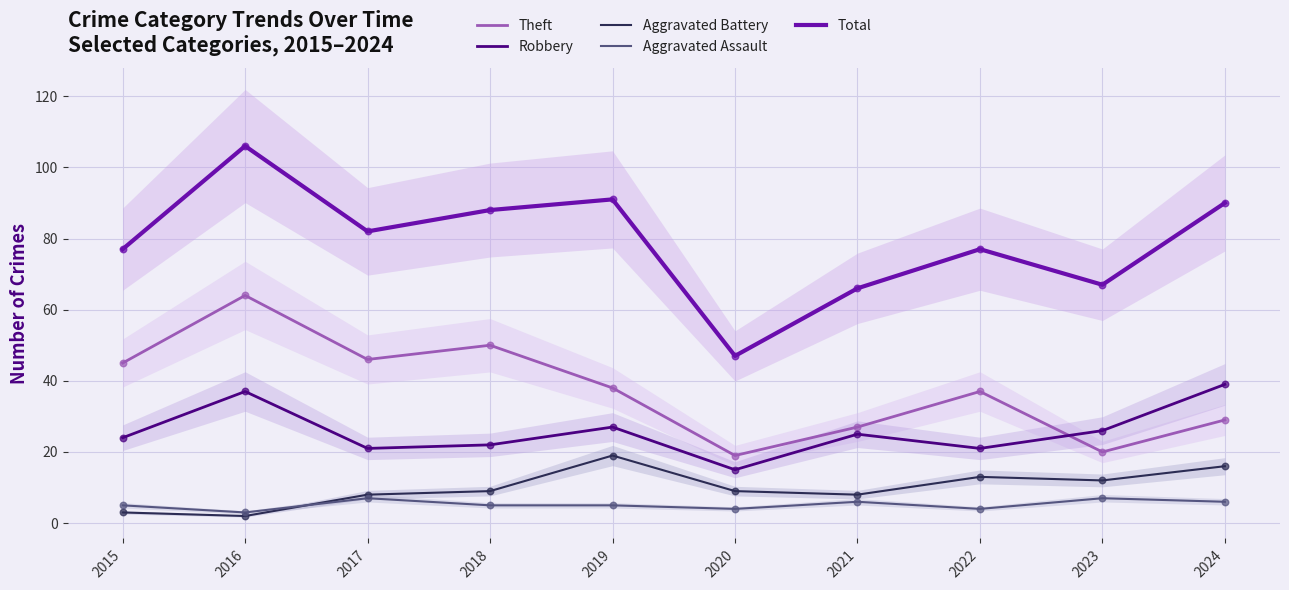

At which category is the sum across all series the highest?

2016